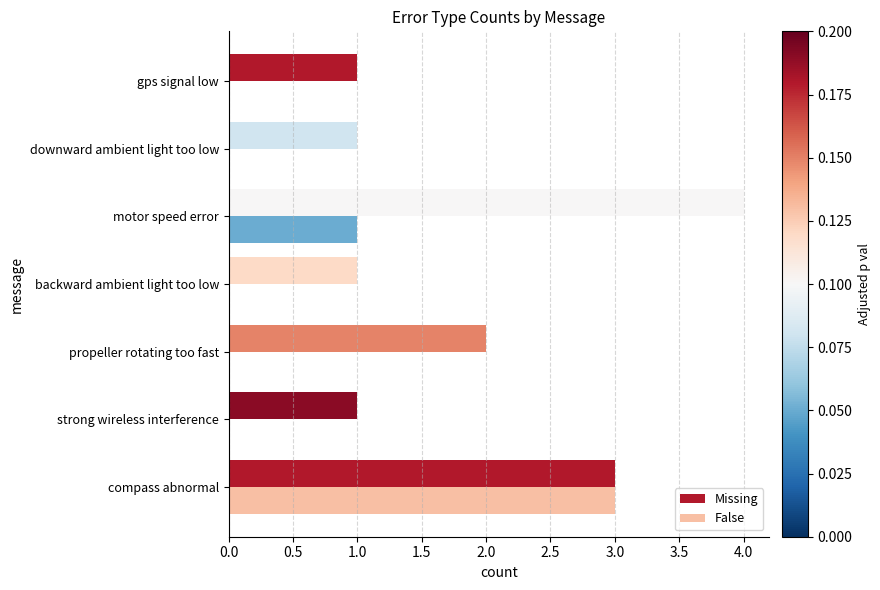

At which label is False closest to 1?

motor speed error